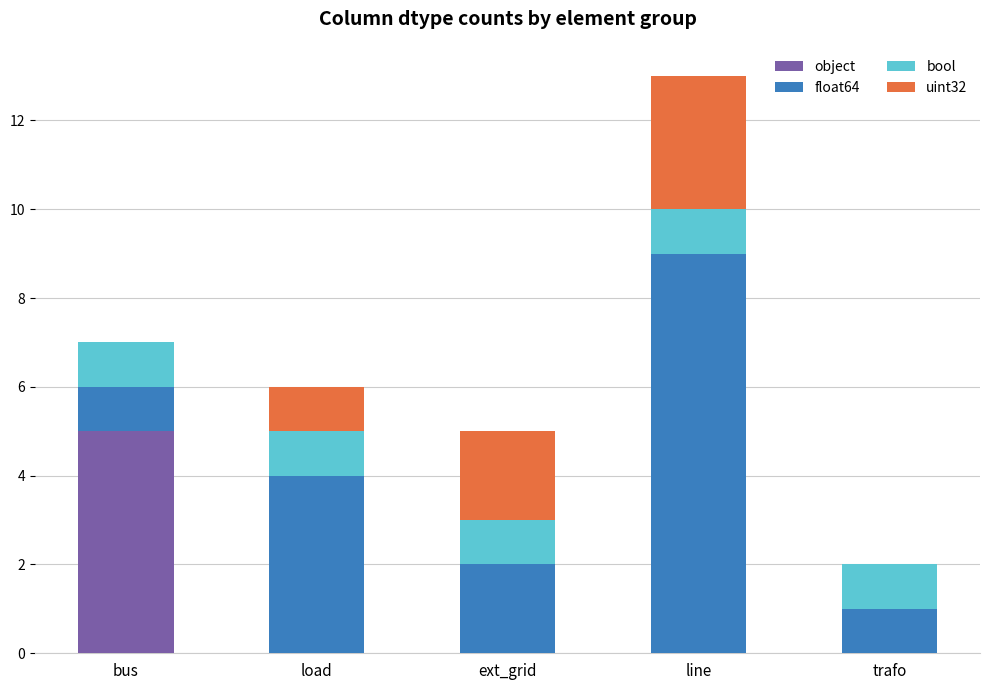

What is the total value across all series at bus?

7